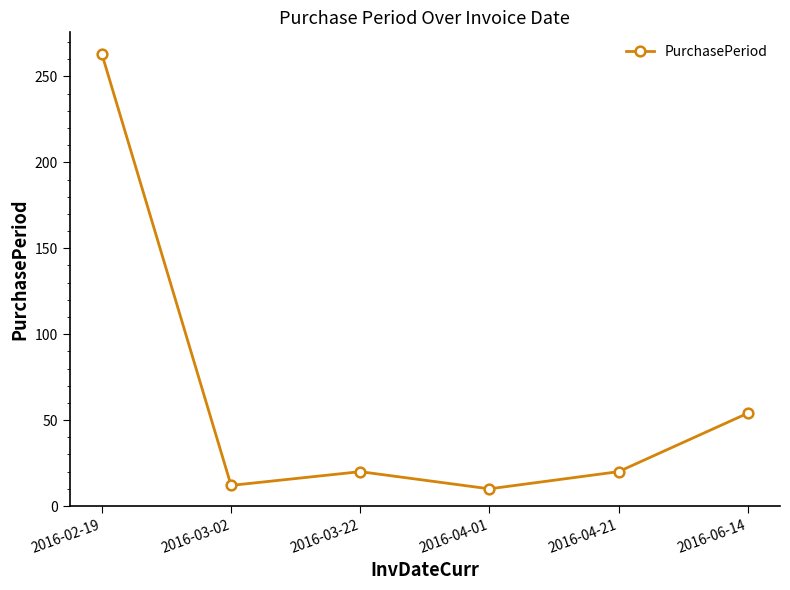

What is the smallest value displayed?

10